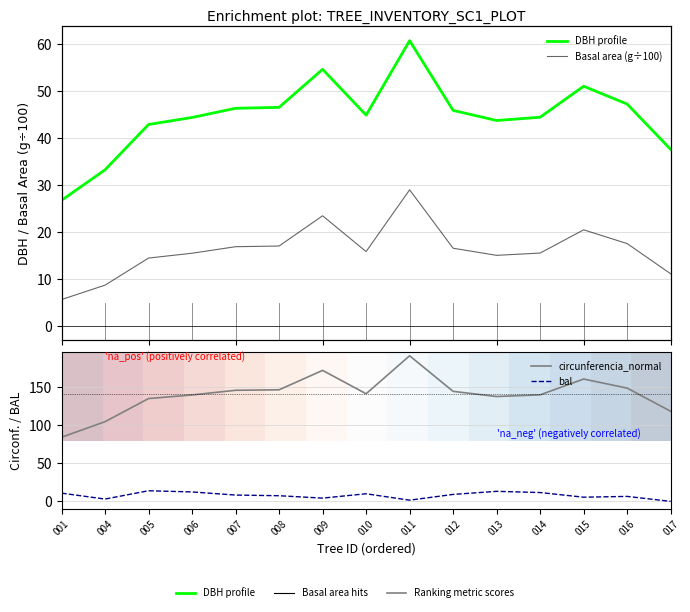

What is the average value of the circunferencia_normal series?

140.4